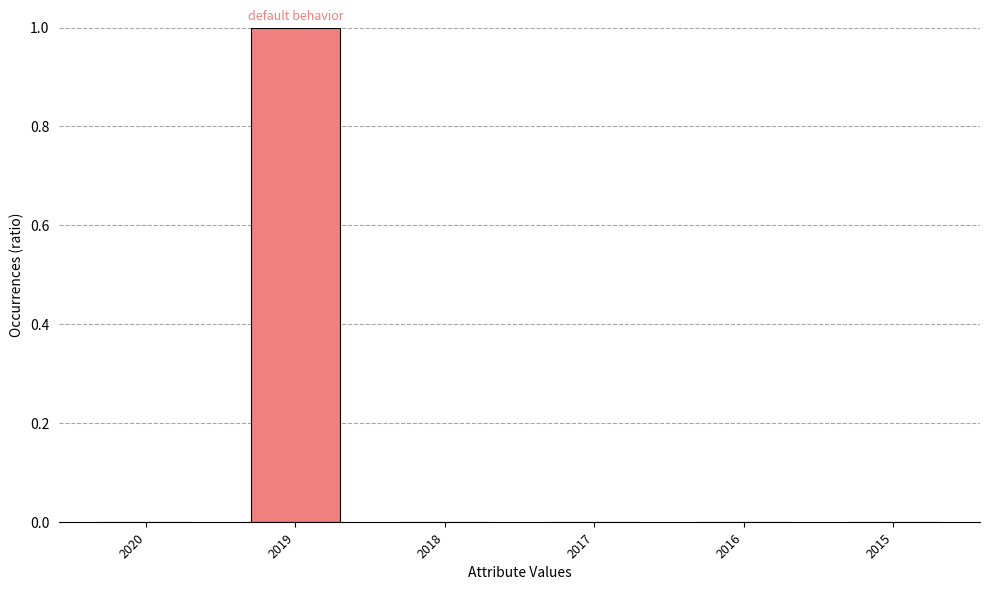

Does the chart contain stacked bars?

No